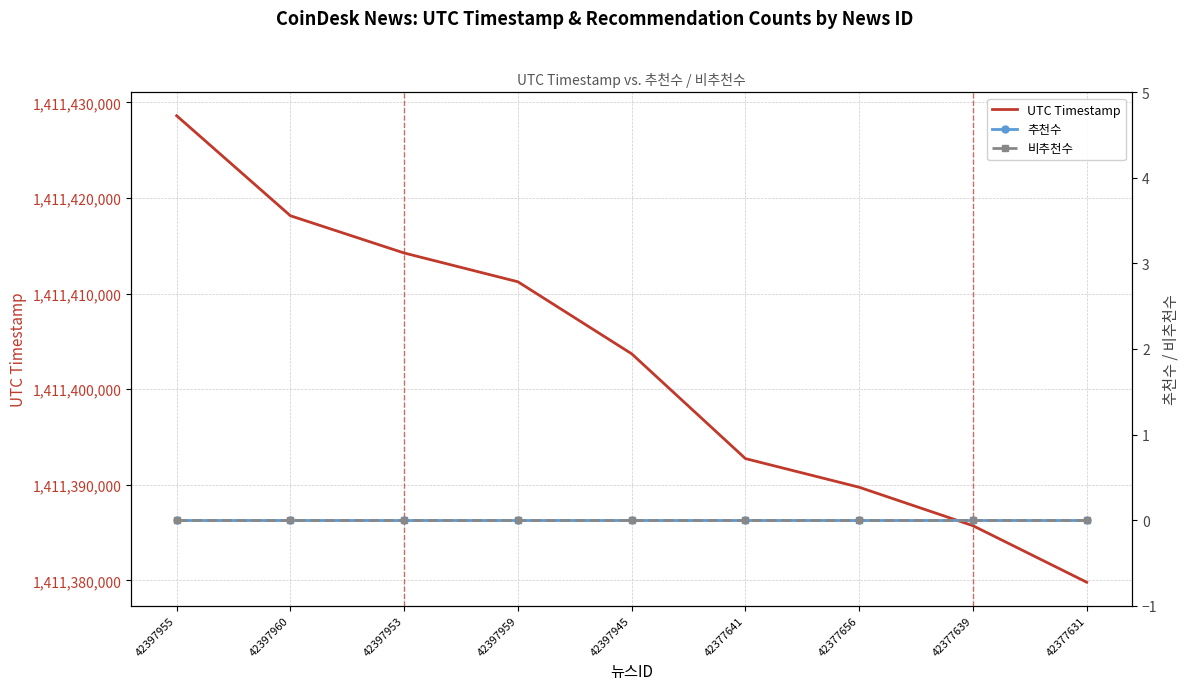

True or false: UTC Timestamp has a value of 1992817019 at 42397955.

False